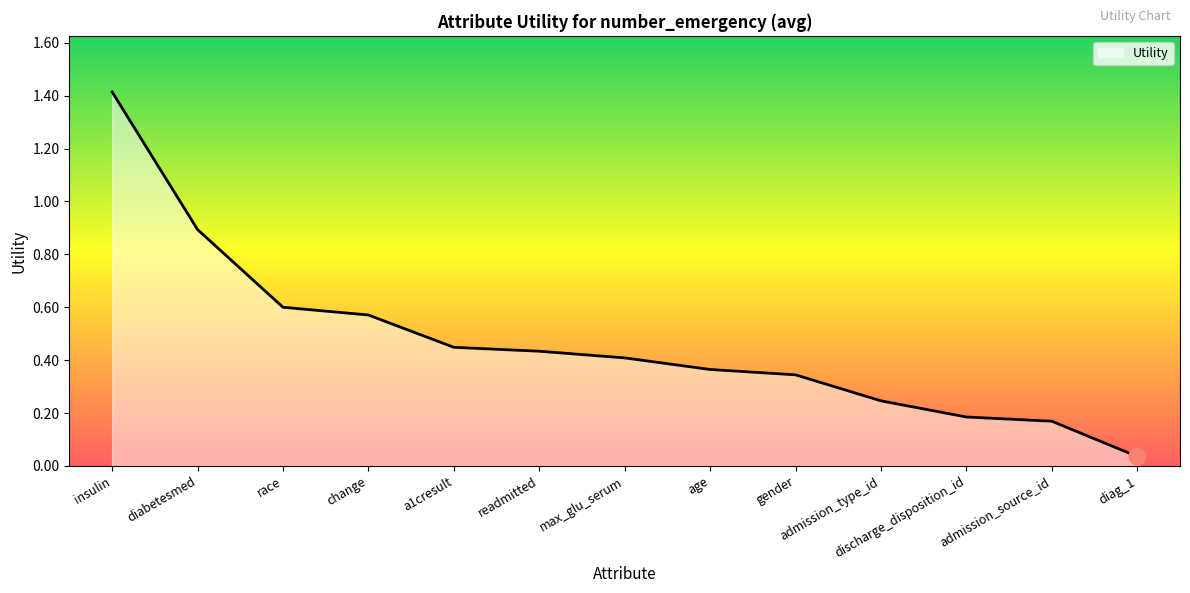

At which label is the value closest to 0?

diag_1